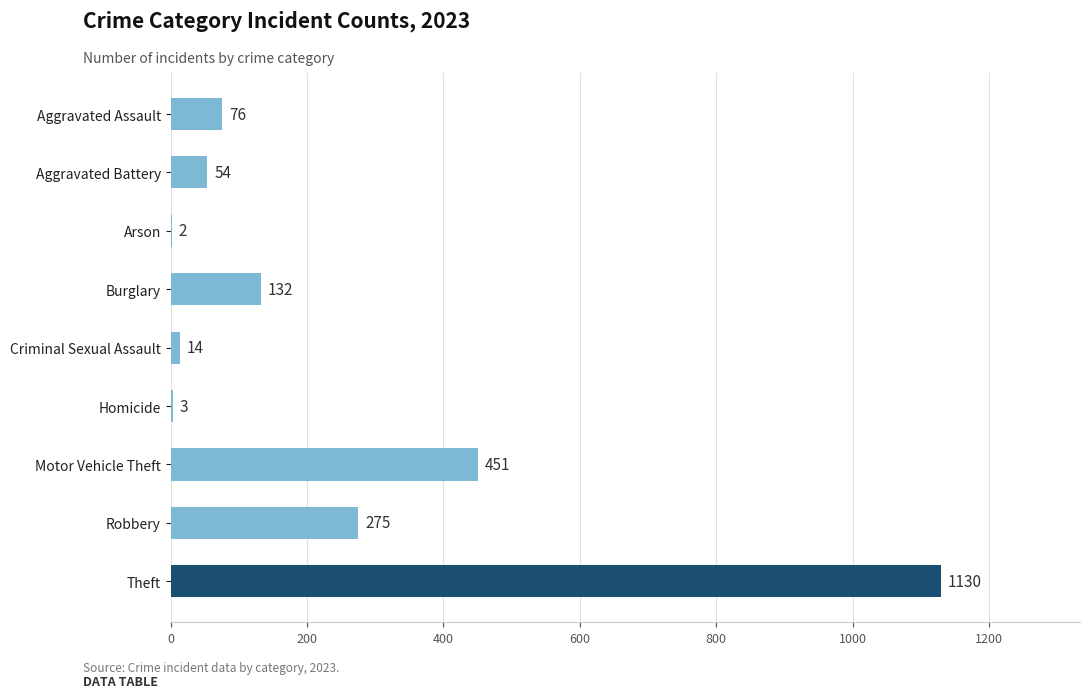

What is the ratio of the value at Robbery to the value at Aggravated Battery?

5.1